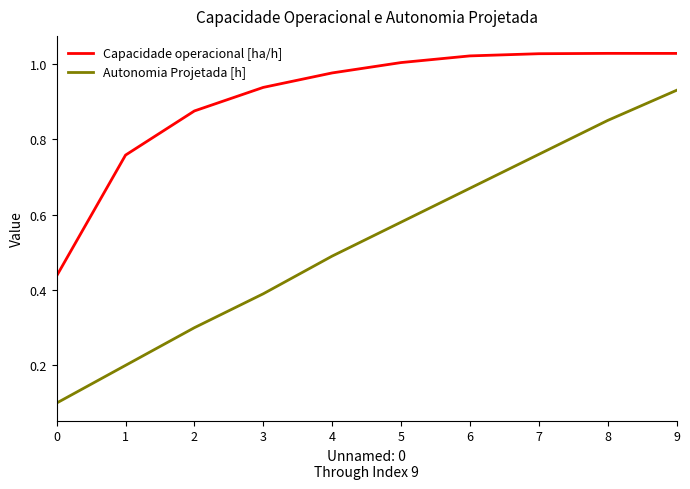

At which category is the sum across all series the highest?

9